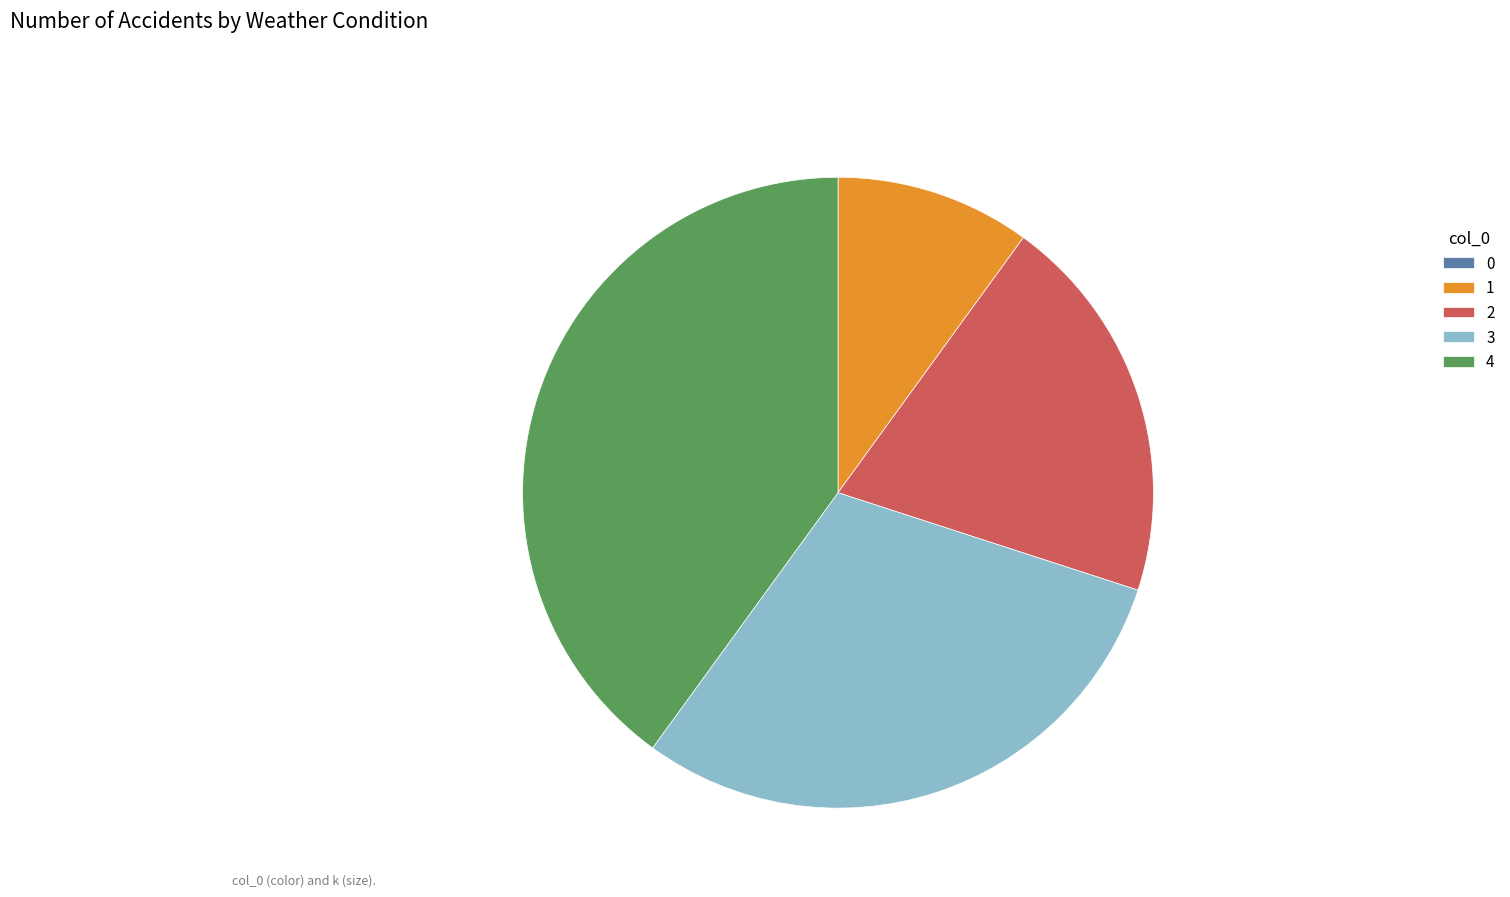

Do 4 and 2 together represent more than half of the pie?

Yes